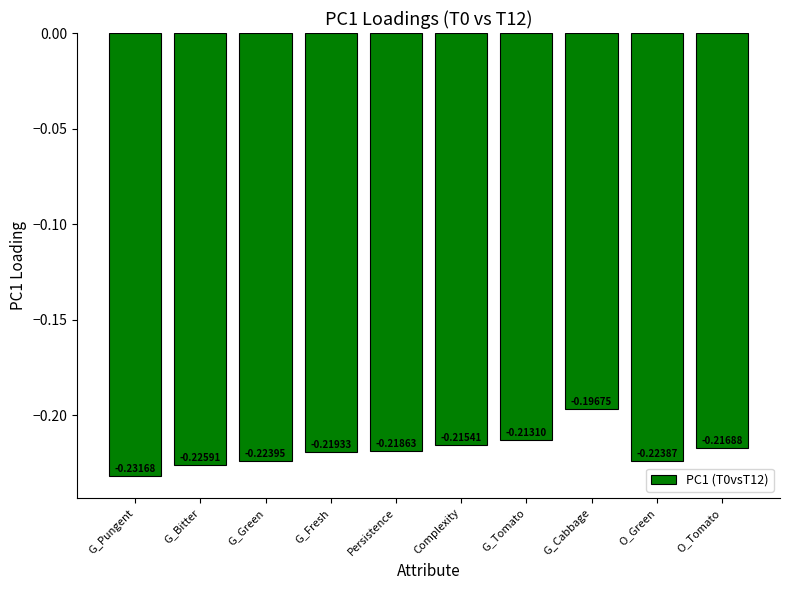

Does the chart contain any negative values?

Yes